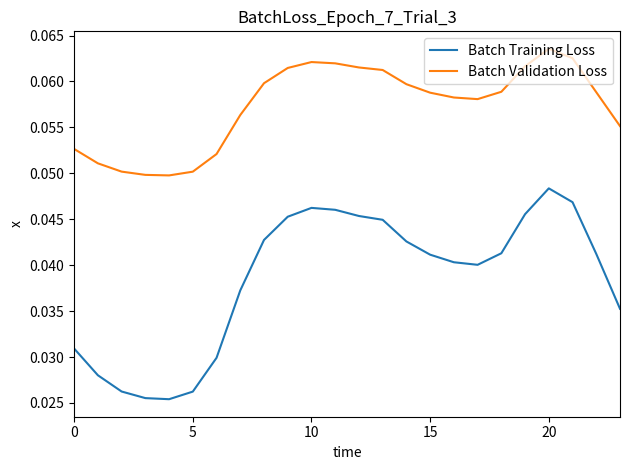

Which series has the widest spread of values?

Batch Training Loss